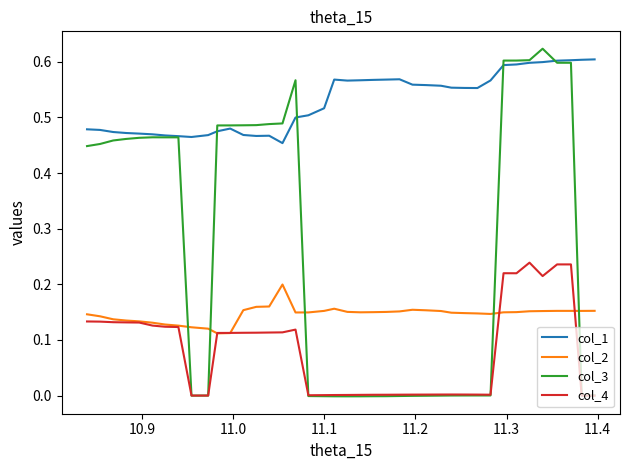

True or false: col_4 and col_1 intersect in this chart.

False